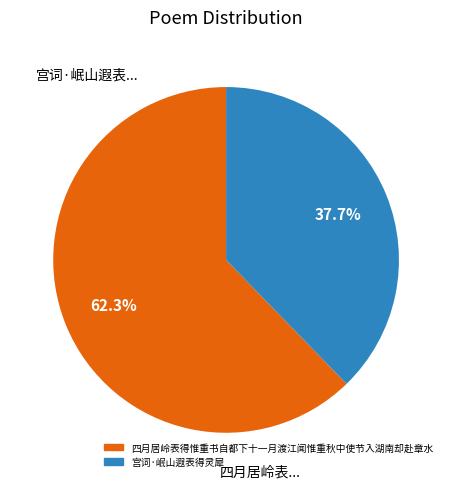

To the nearest percent, what is the combined percentage of 宫词·岷山遐表得灵犀 and 四月居岭表得惟重书自都下十一月渡江闻惟重秋中使节入湖南却赴章水?

100%